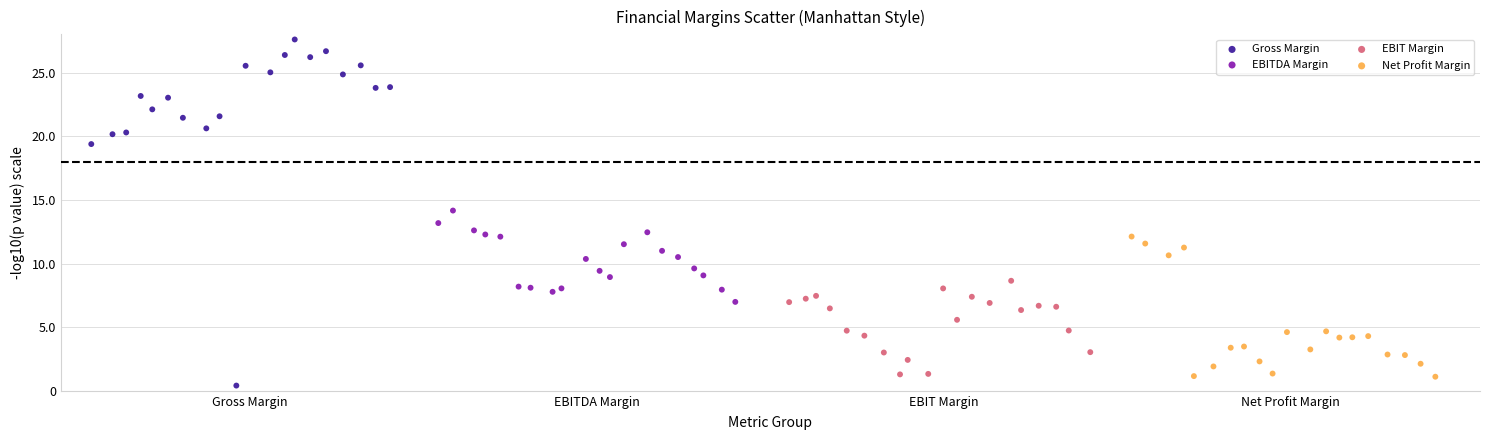

Which series reaches the minimum Y coordinate?

Gross Margin